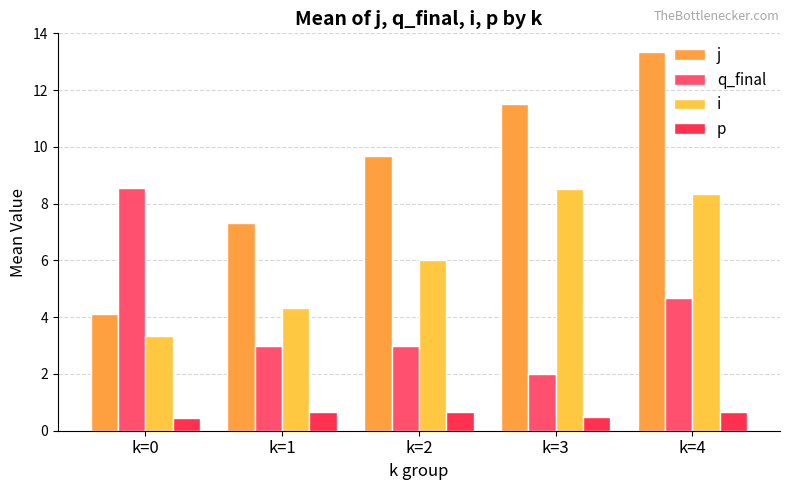

Does the chart contain any negative values?

No